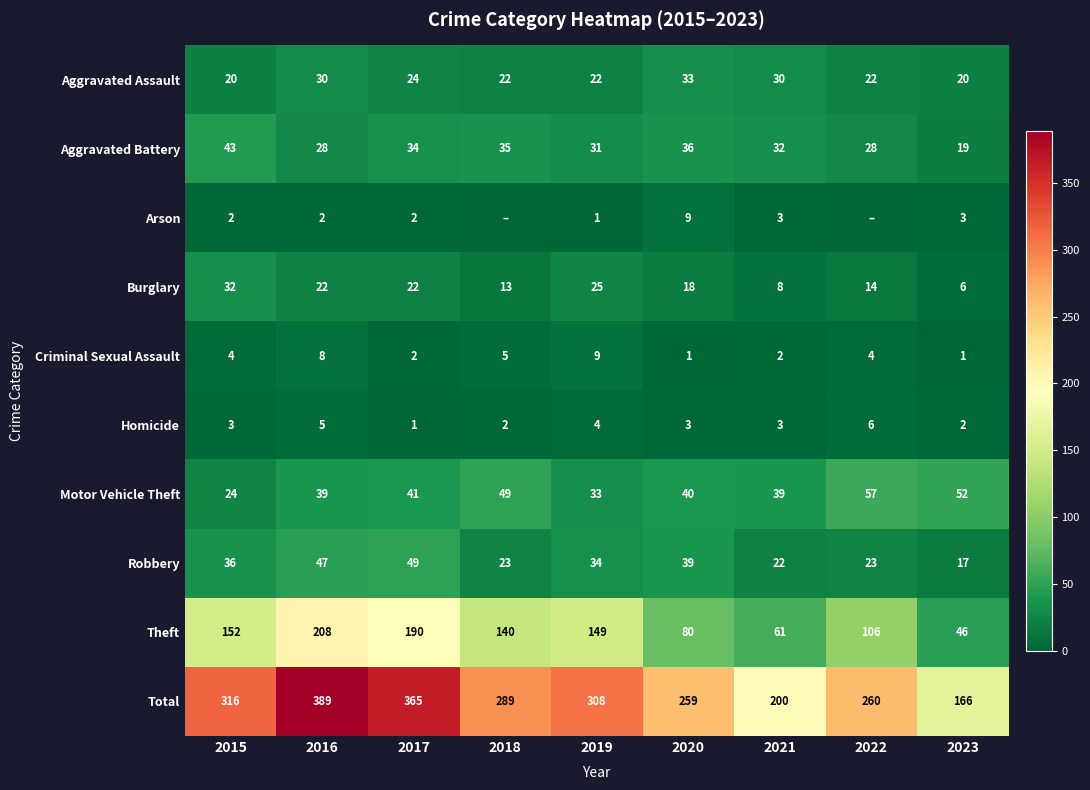

What is the spread (max minus min) of values at 2020?

258